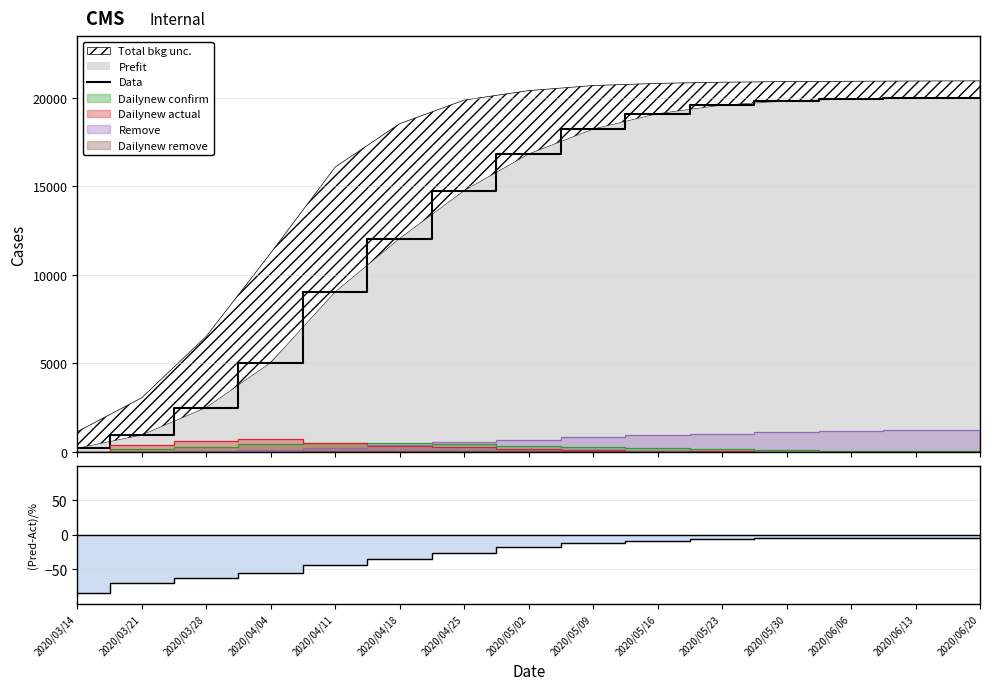

Reading left to right, list all the values displayed in this chart.

Data: 2020/03/14=189.0	2020/03/21=942.2	2020/03/28=2494.5	2020/04/04=5032.1	2020/04/11=9032.7	2020/04/18=12050.4	2020/04/25=14754.2	2020/05/02=16821.3	2020/05/09=18234.5	2020/05/16=19102.1	2020/05/23=19587.3	2020/05/30=19821.4	2020/06/06=19932.5	2020/06/13=19978.2	2020/06/20=20001.0
(Predict-Actual)/Actual %: 2020/03/14=-83.3	2020/03/21=-69.1	2020/03/28=-61.8	2020/04/04=-55.2	2020/04/11=-43.9	2020/04/18=-35.0	2020/04/25=-25.8	2020/05/02=-17.6	2020/05/09=-11.9	2020/05/16=-8.3	2020/05/23=-6.2	2020/05/30=-5.3	2020/06/06=-4.8	2020/06/13=-4.7	2020/06/20=-4.6